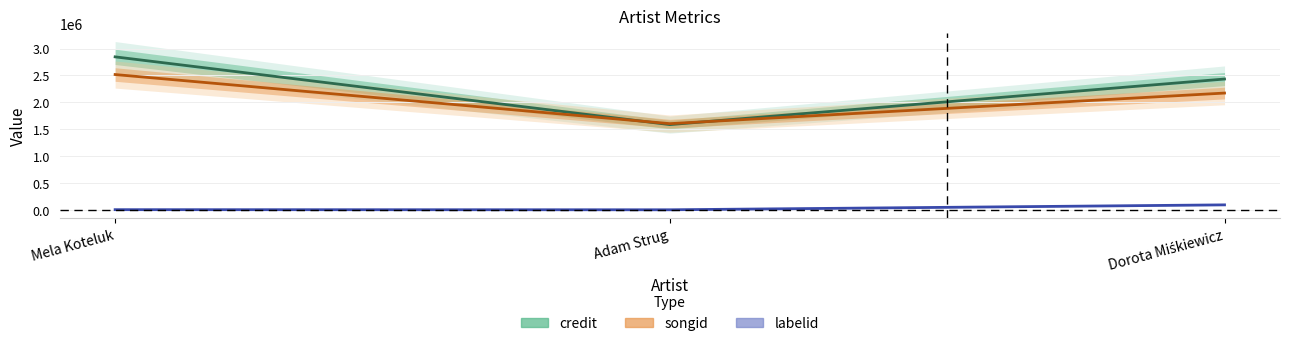

What is the label of the 3rd point from the left?

Dorota Miśkiewicz